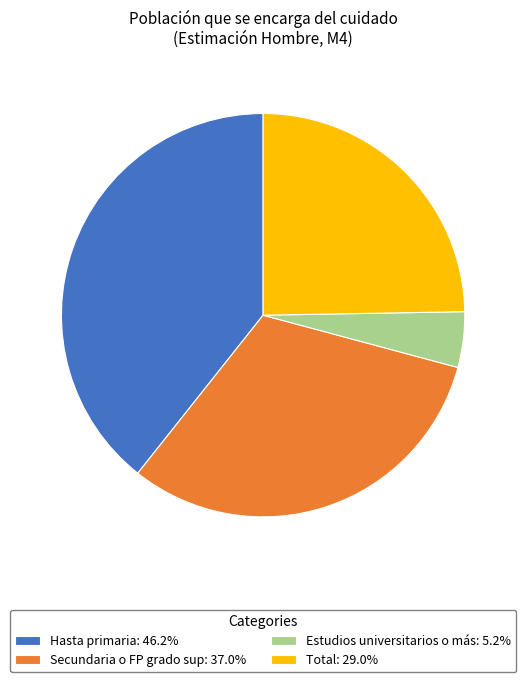

The Hasta primaria slice represents 26% of the pie. True or false?

False